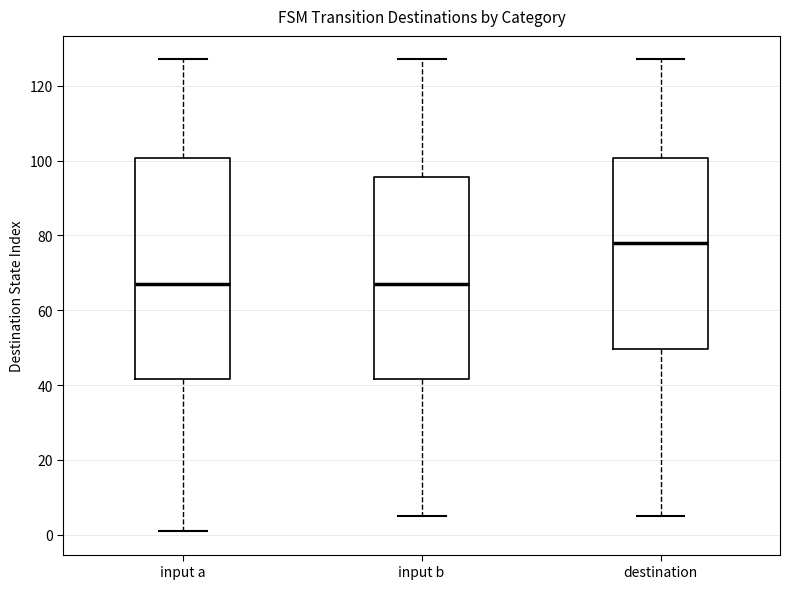

Comparing the boxes themselves (not the whiskers), which one is the tallest?

input a